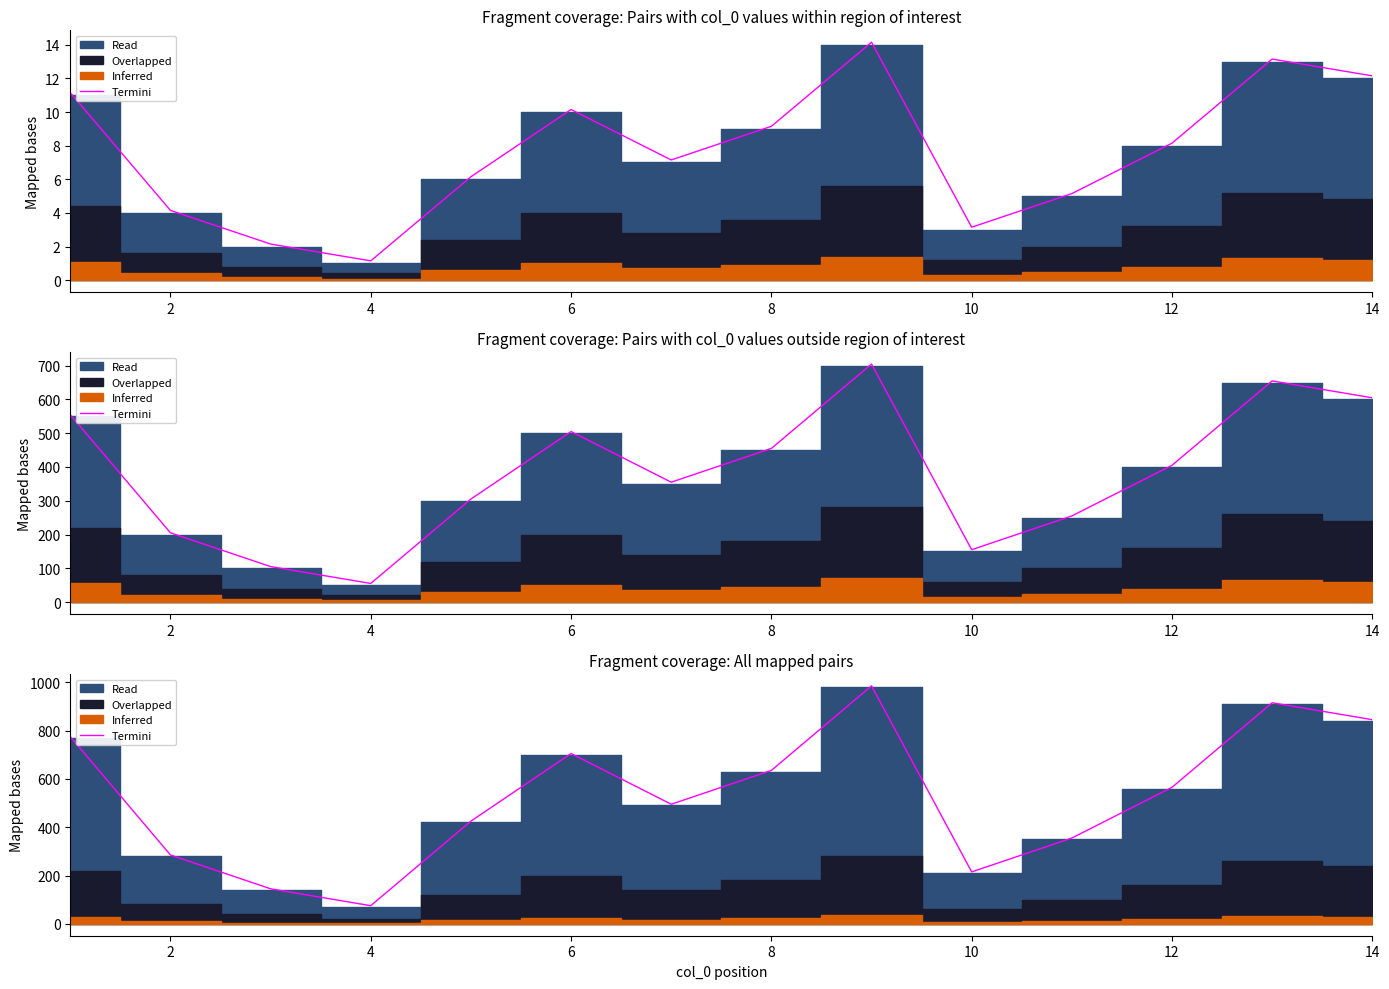

True or false: the data shows 101 at 6.

False